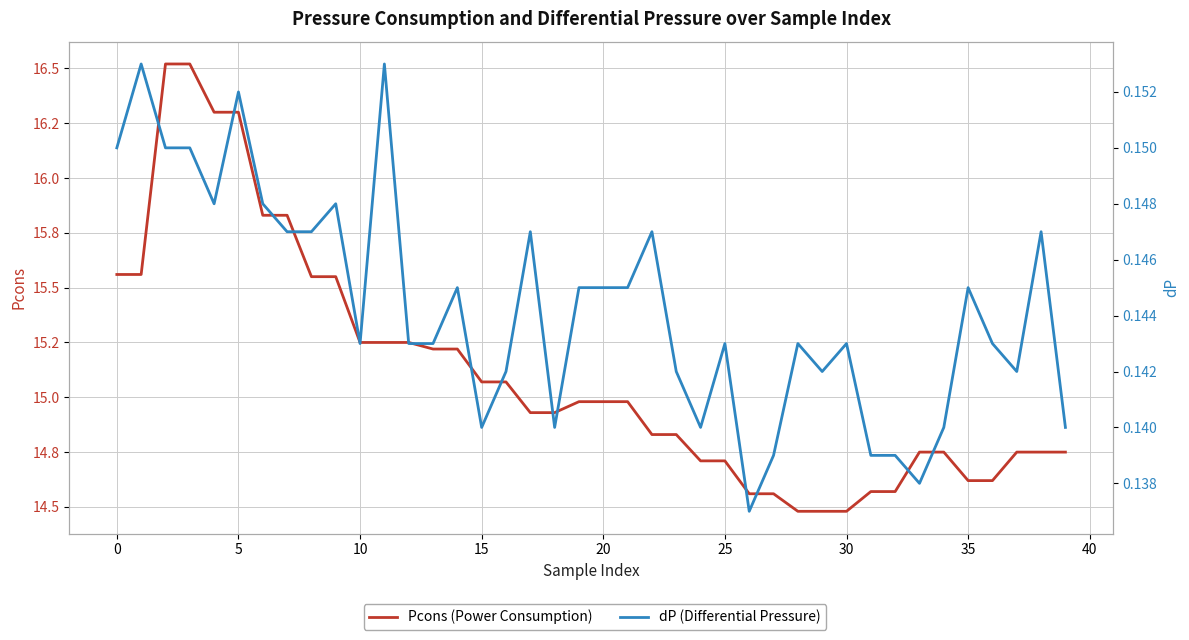

Is it true that dP (Differential Pressure) equals 0.1 at 13?

True